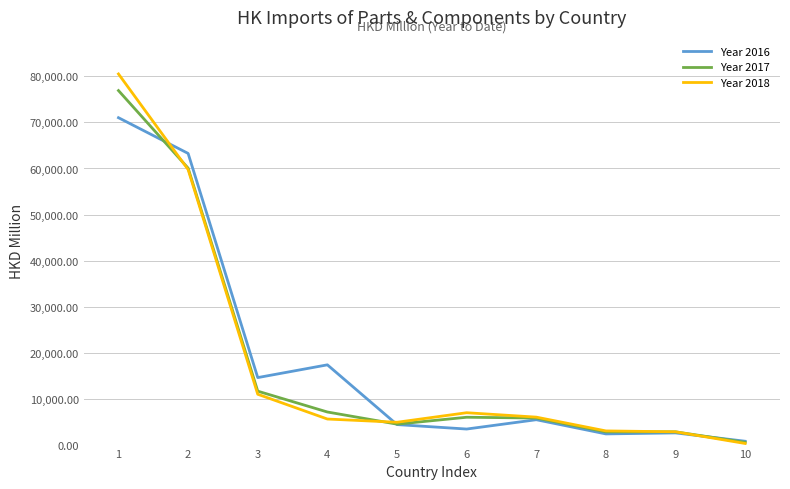

The Year 2016 series shows 1642.0 at 5. True or false?

False